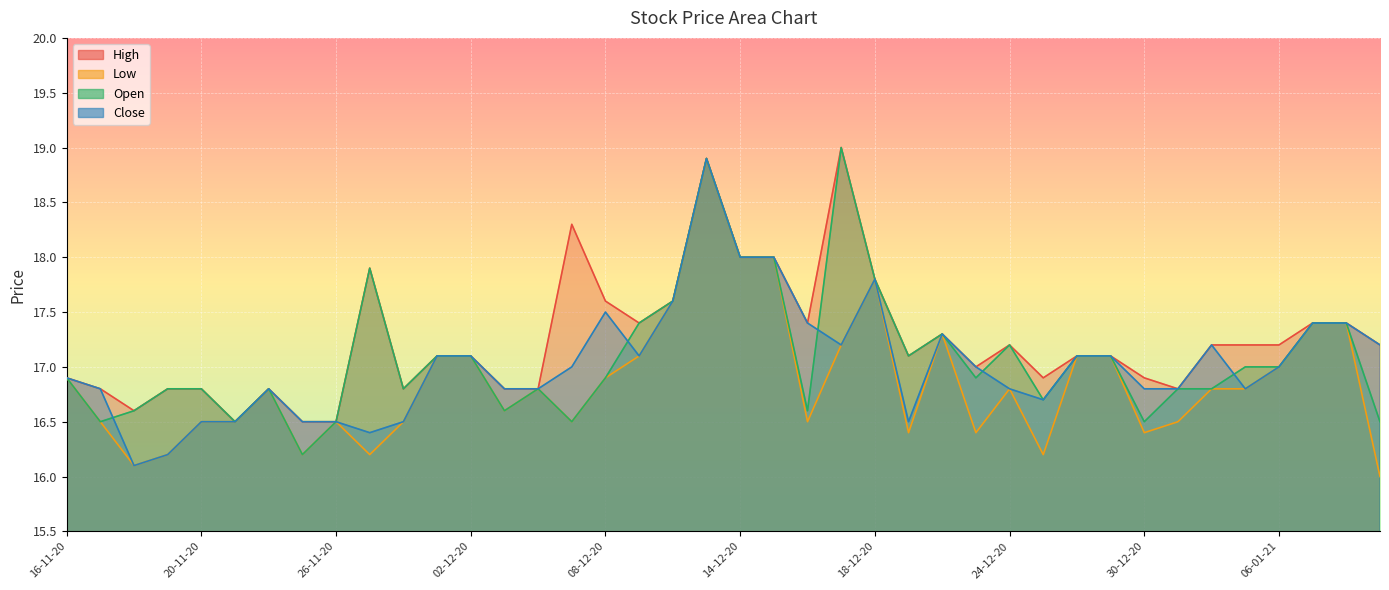

Which label corresponds to the largest value in the chart?

17-12-20